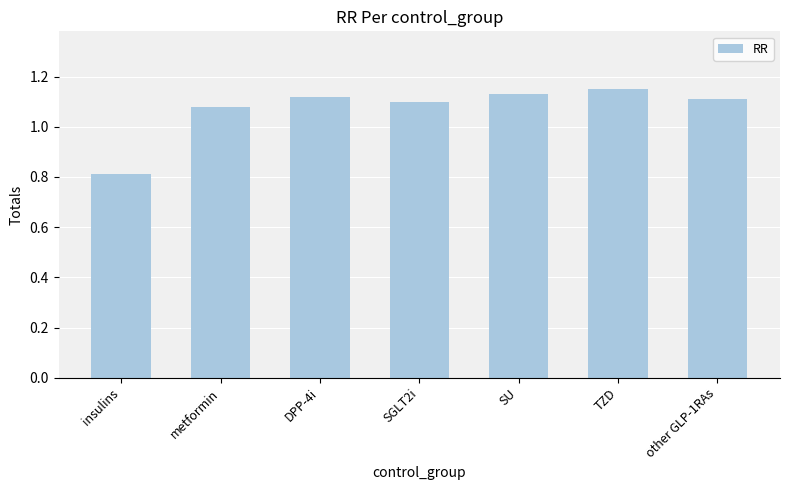

The value at TZD is 1.1. True or false?

True